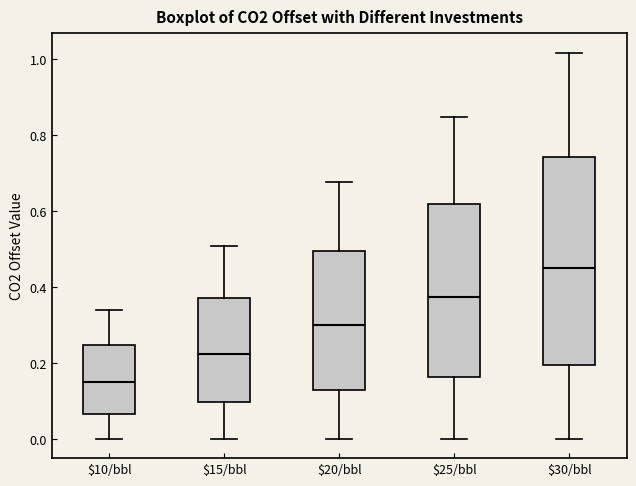

Where is the upper edge of the box for $30/bbl on the y-axis? The values are not printed on the chart, so give them approximately, as read against the axis.

0.74